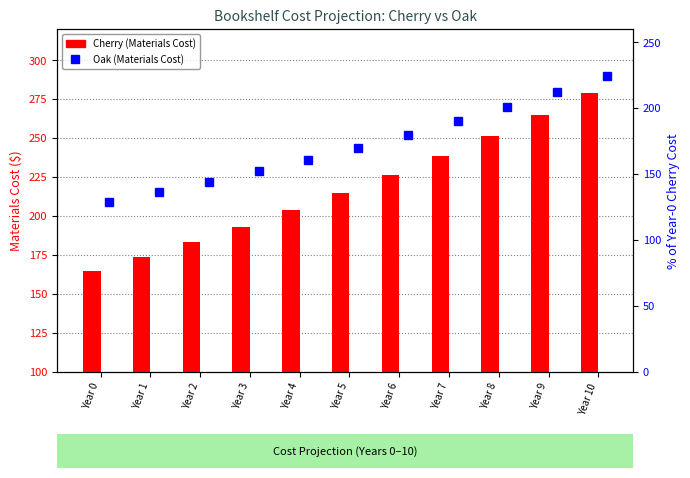

Is it true that Oak equals 93.3 at Year 1?

False